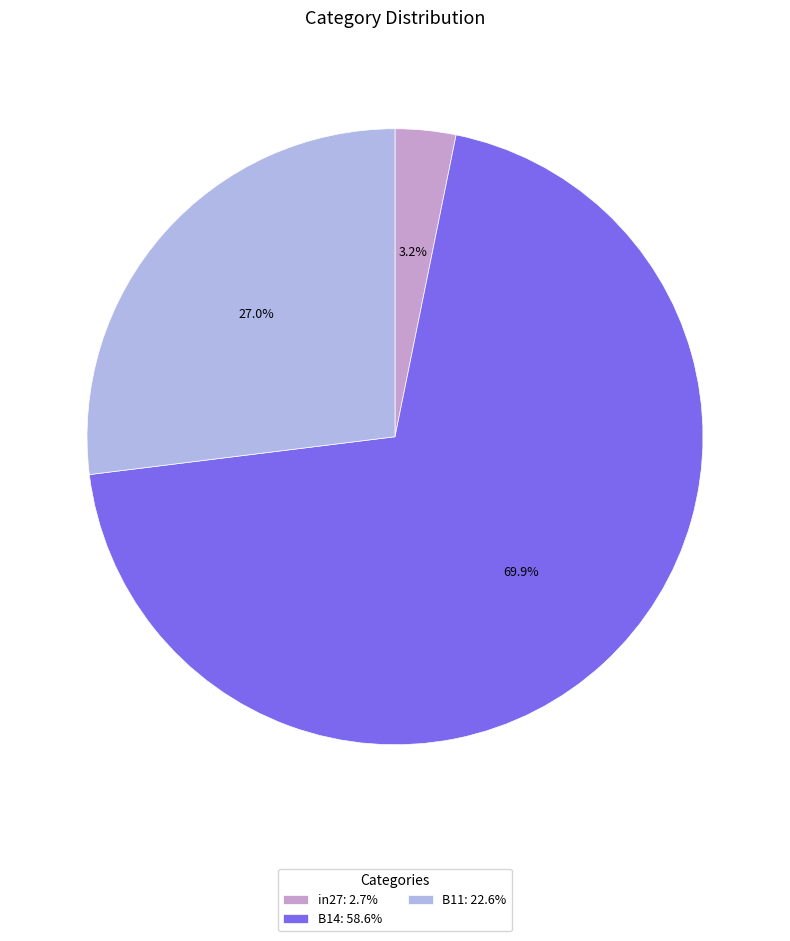

What is the largest slice in the pie chart?

B14